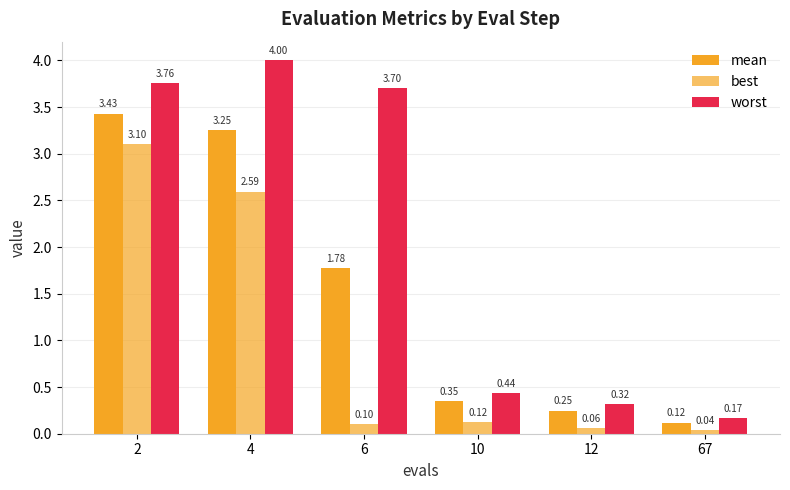

Which series has the widest spread of values?

worst